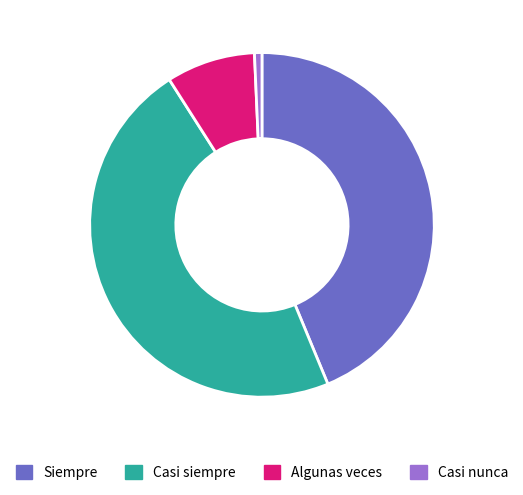

Does Algunas veces account for over 50% of the chart?

No